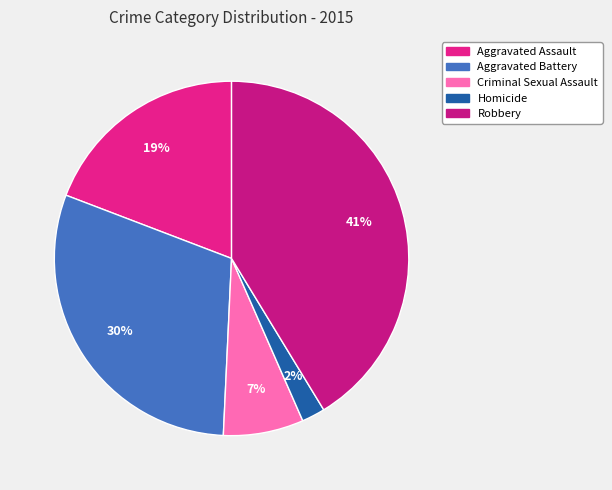

What is the largest slice in the pie chart?

Robbery